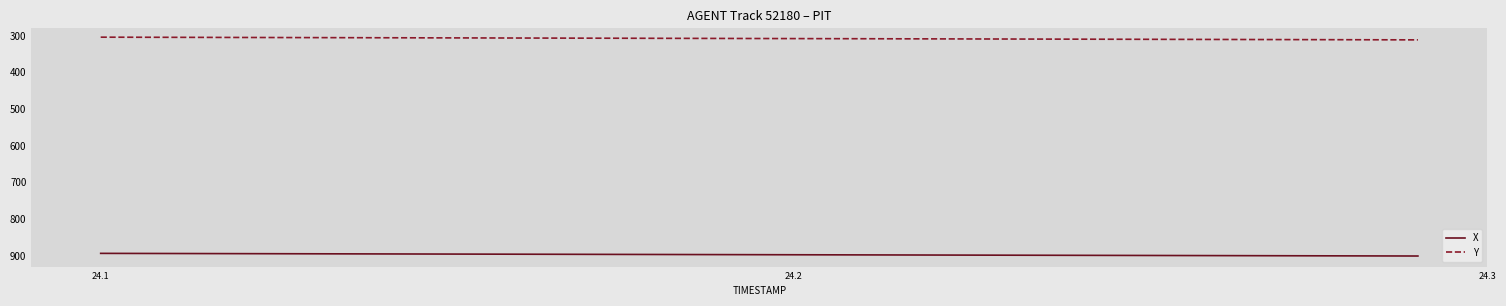

Count the number of categories in the chart.

20